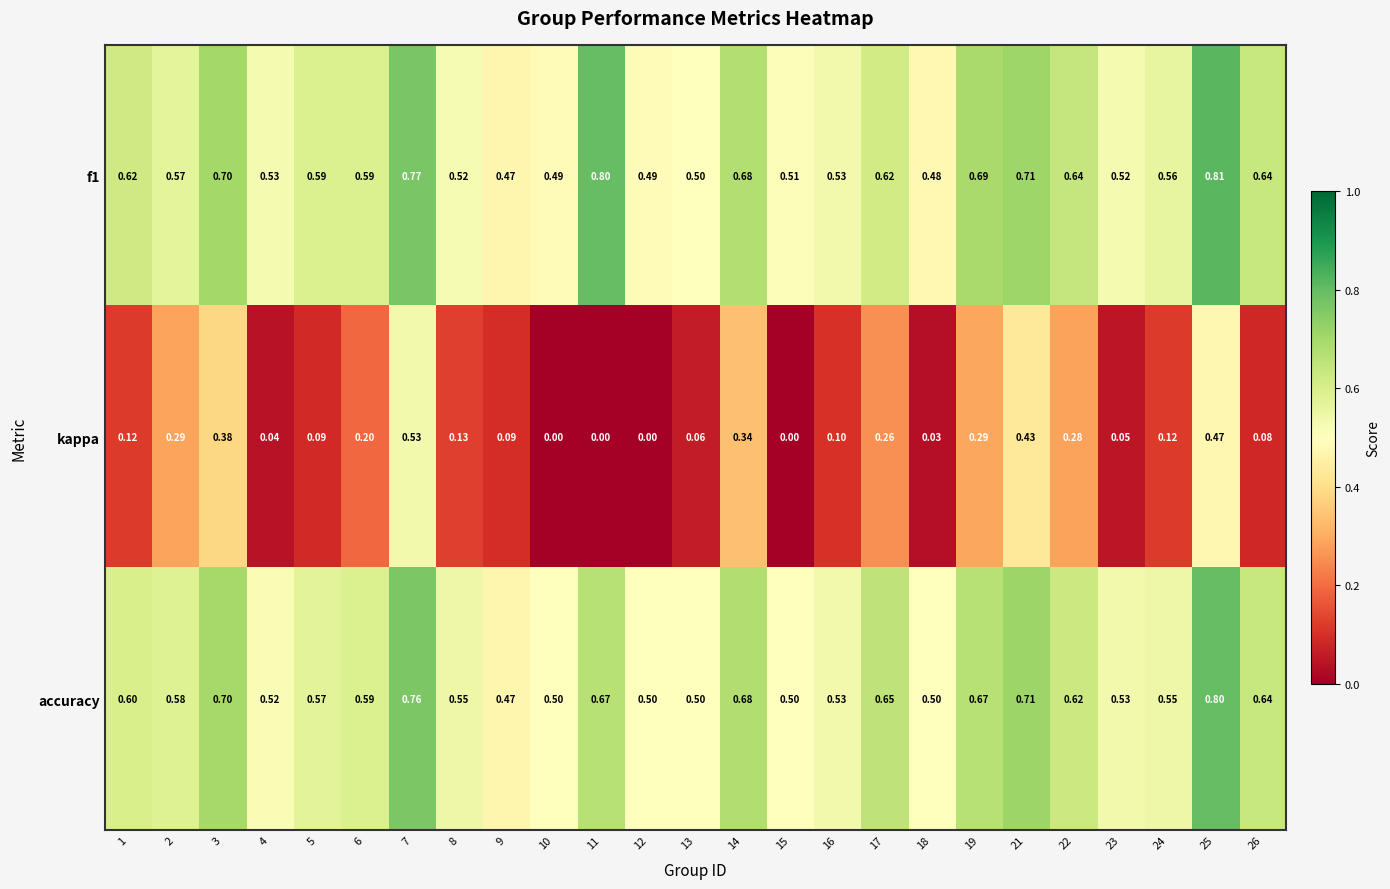

Is the value of f1 at 25 greater than the value of accuracy at 8?

Yes